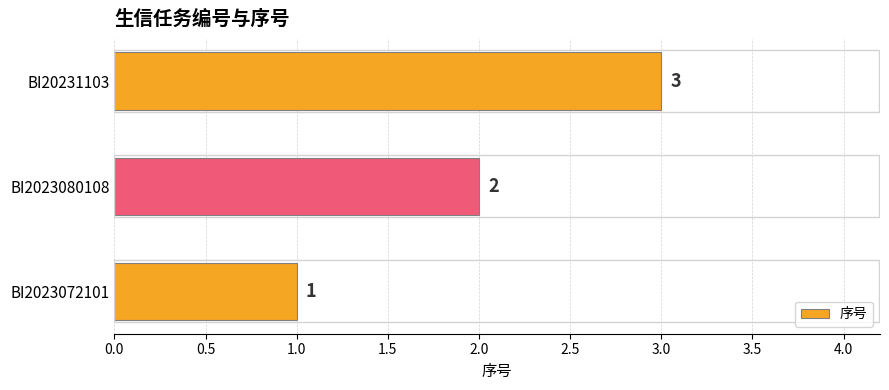

Where is the data nearest to the value 2?

BI2023080108